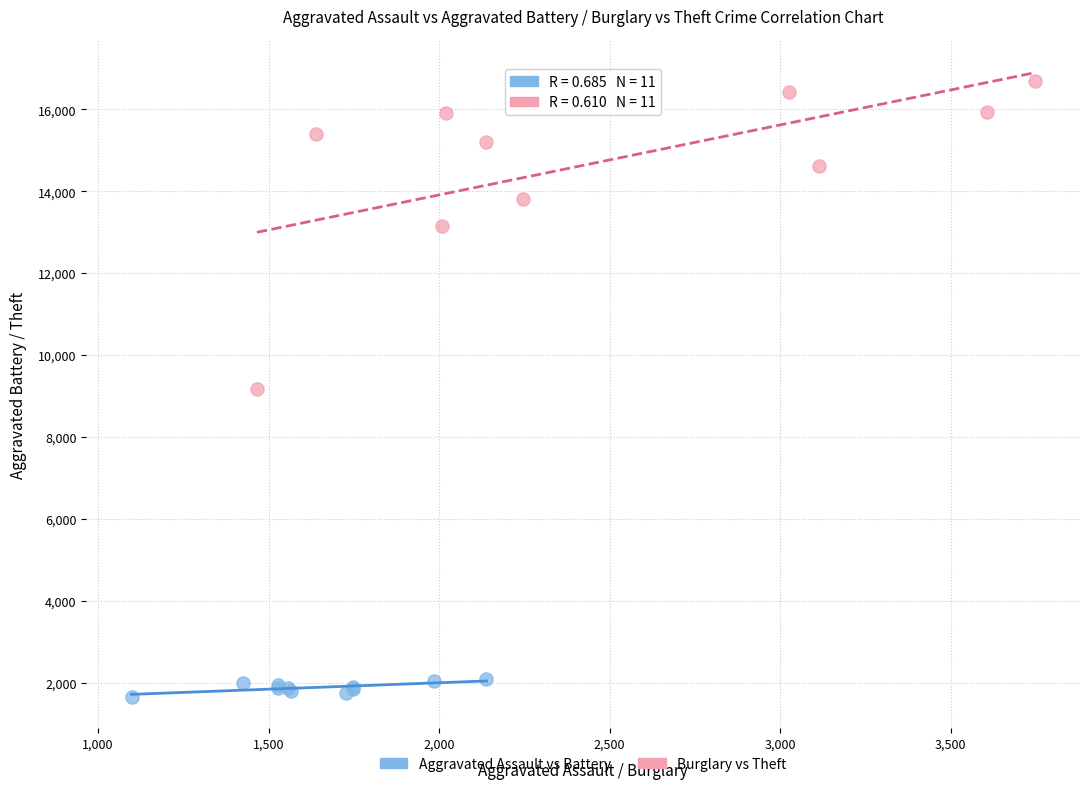

Which series has the widest spread of Y values?

Burglary vs Theft